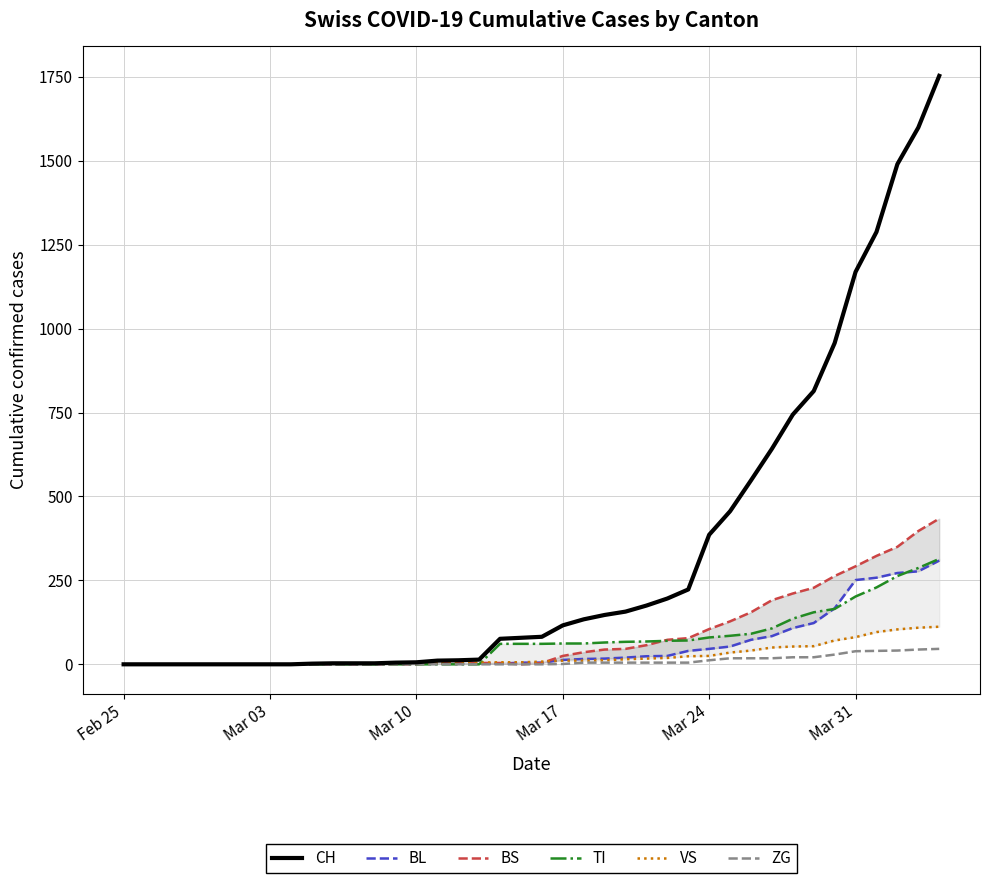

What is the highest value of the ZG series?

46